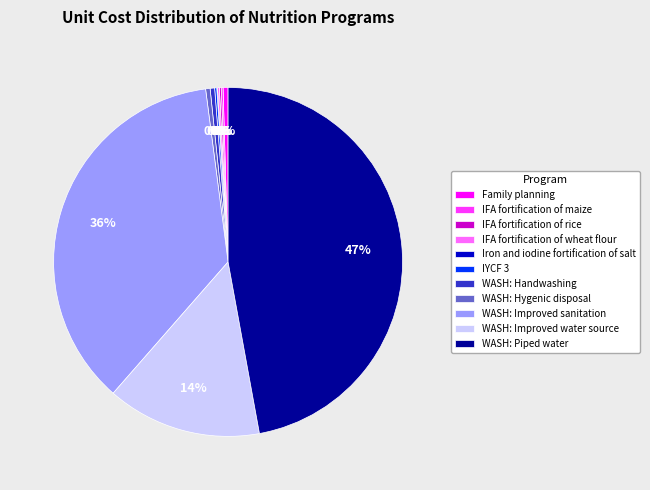

To the nearest percent, what is the average slice percentage?

9%